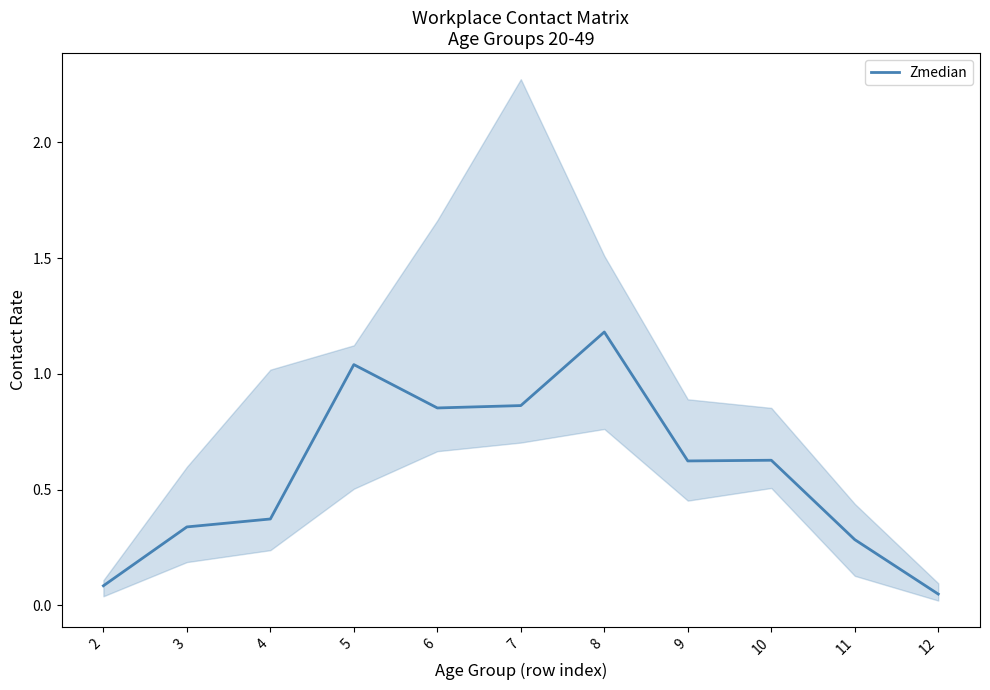

What is the sum of all values?

6.3